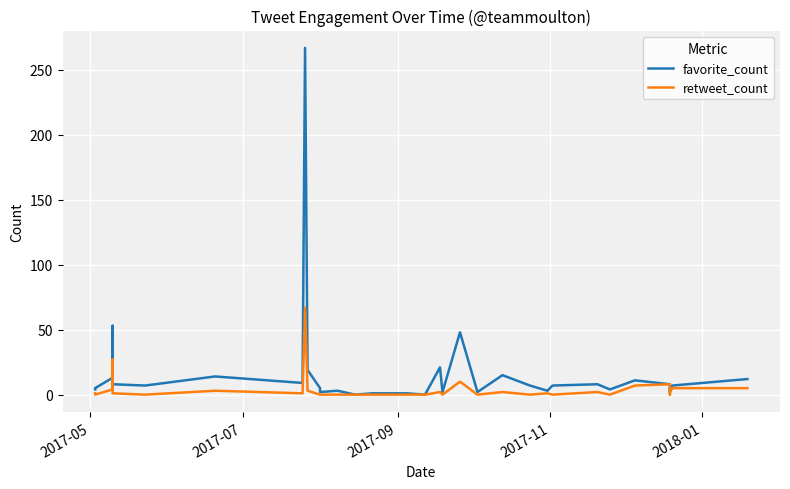

How many interior local peaks does the favorite_count series have?

9